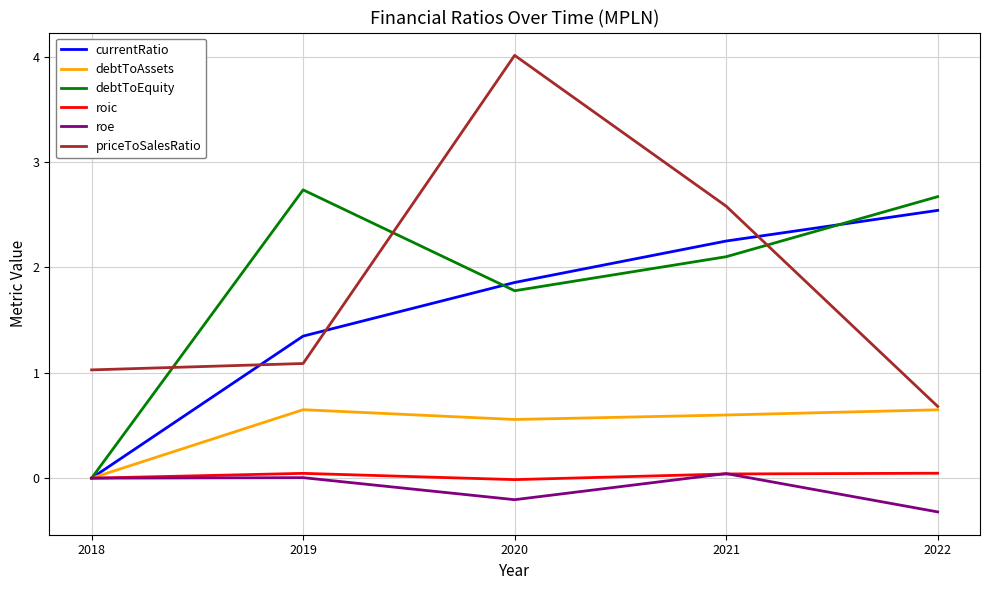

At which label does debtToEquity first exceed 2?

2019